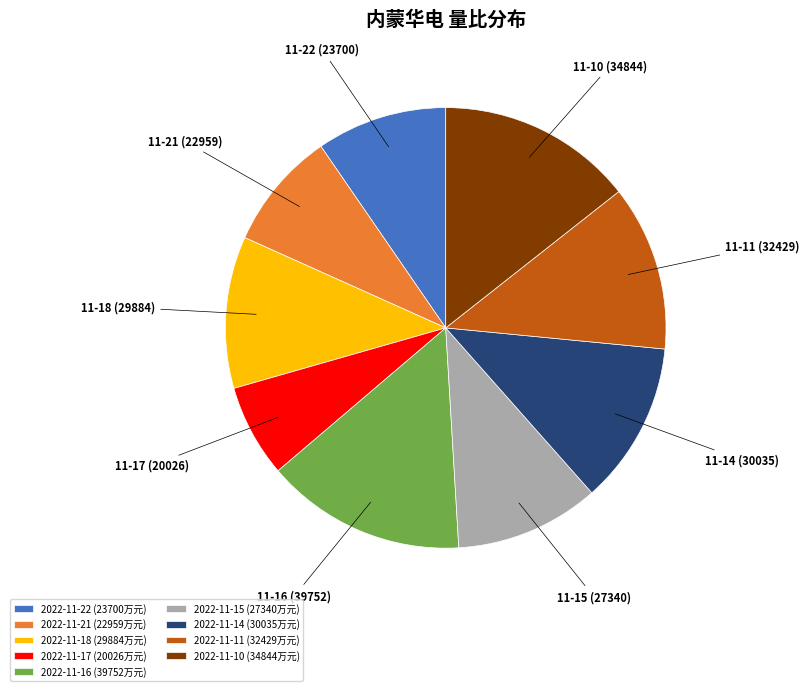

Do 2022-11-10 and 2022-11-15 together represent more than half of the pie?

No